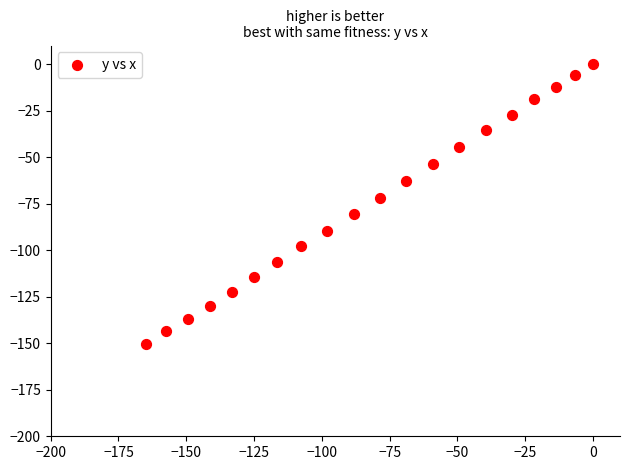

What Y value in the scatter plot is closest to -75?

-71.9